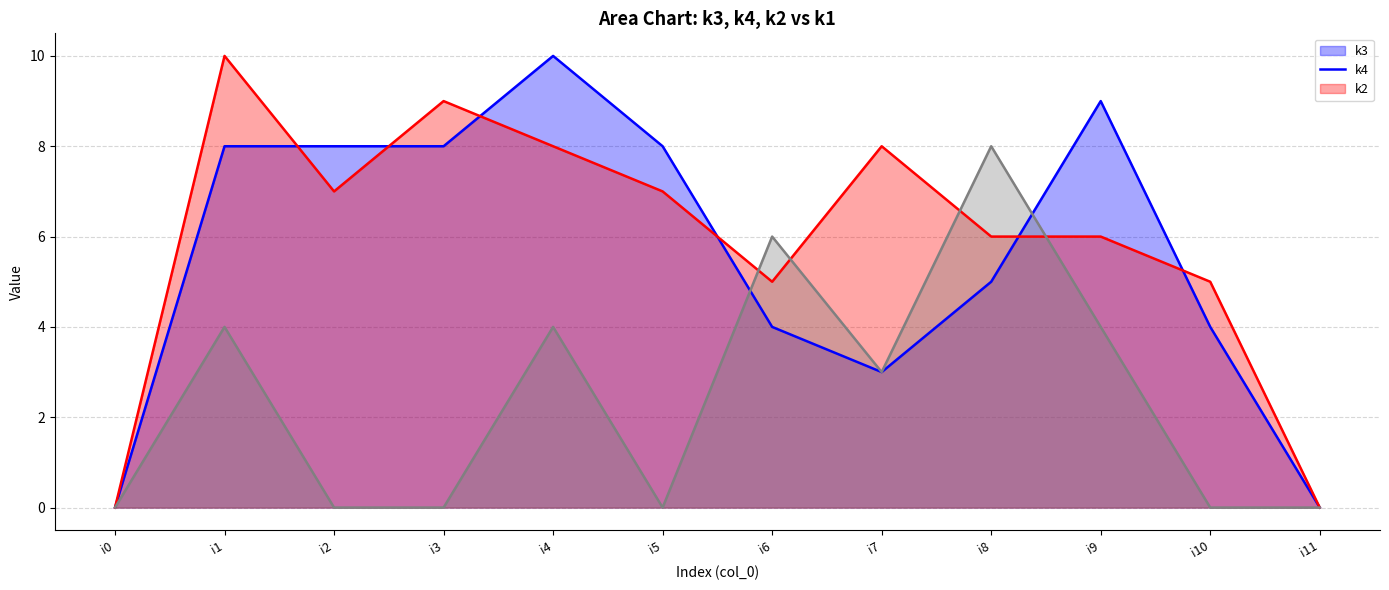

At how many categories does at least one series exceed 6?

8